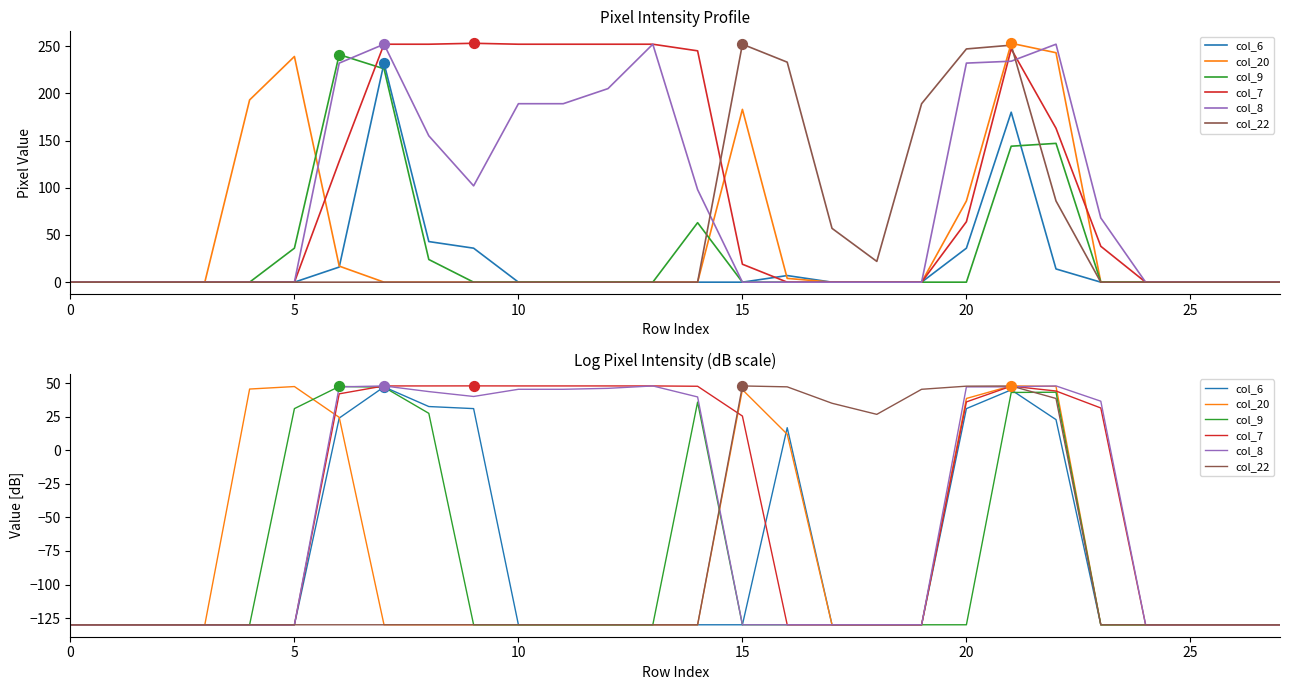

Which series has the largest total across all categories?

col_7